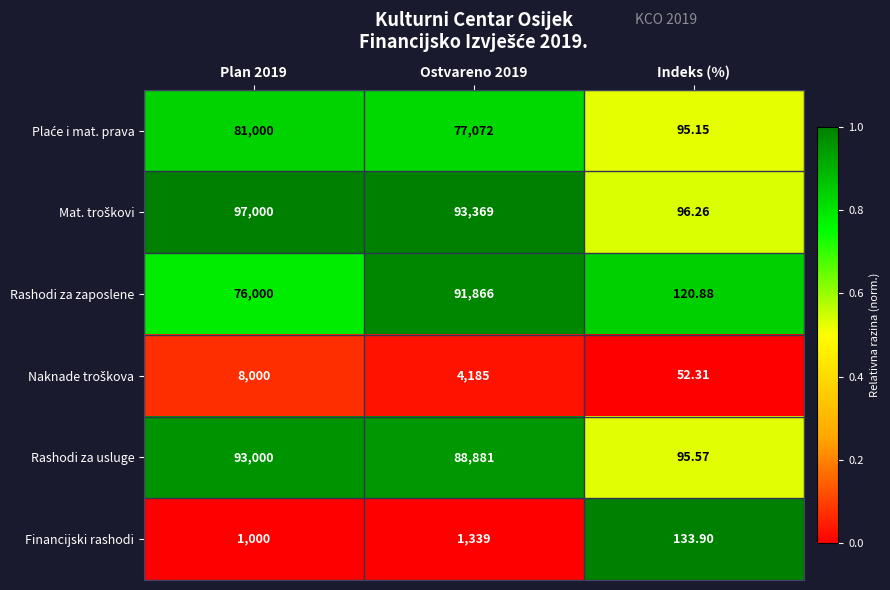

Which label corresponds to the smallest value in the chart?

Indeks (%)